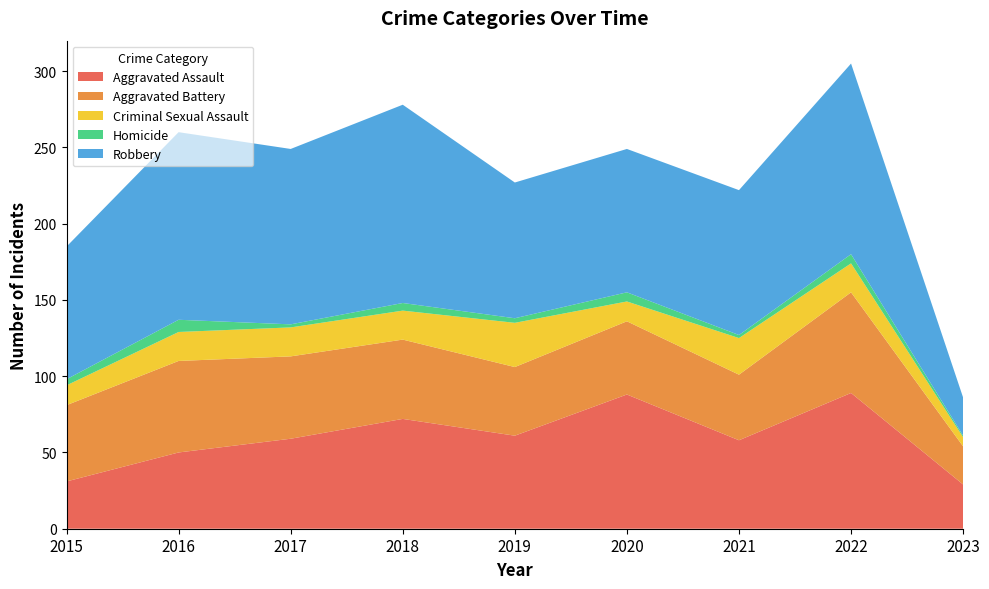

Reading right to left, list all the values displayed in this chart.

Aggravated Assault: 2023=29	2022=89	2021=58	2020=88	2019=61	2018=72	2017=59	2016=50	2015=31
Aggravated Battery: 2023=25	2022=66	2021=43	2020=48	2019=45	2018=52	2017=54	2016=60	2015=50
Criminal Sexual Assault: 2023=6	2022=19	2021=24	2020=13	2019=29	2018=19	2017=19	2016=19	2015=13
Homicide: 2023=1	2022=6	2021=2	2020=6	2019=3	2018=5	2017=2	2016=8	2015=4
Robbery: 2023=25	2022=125	2021=95	2020=94	2019=89	2018=130	2017=115	2016=123	2015=87